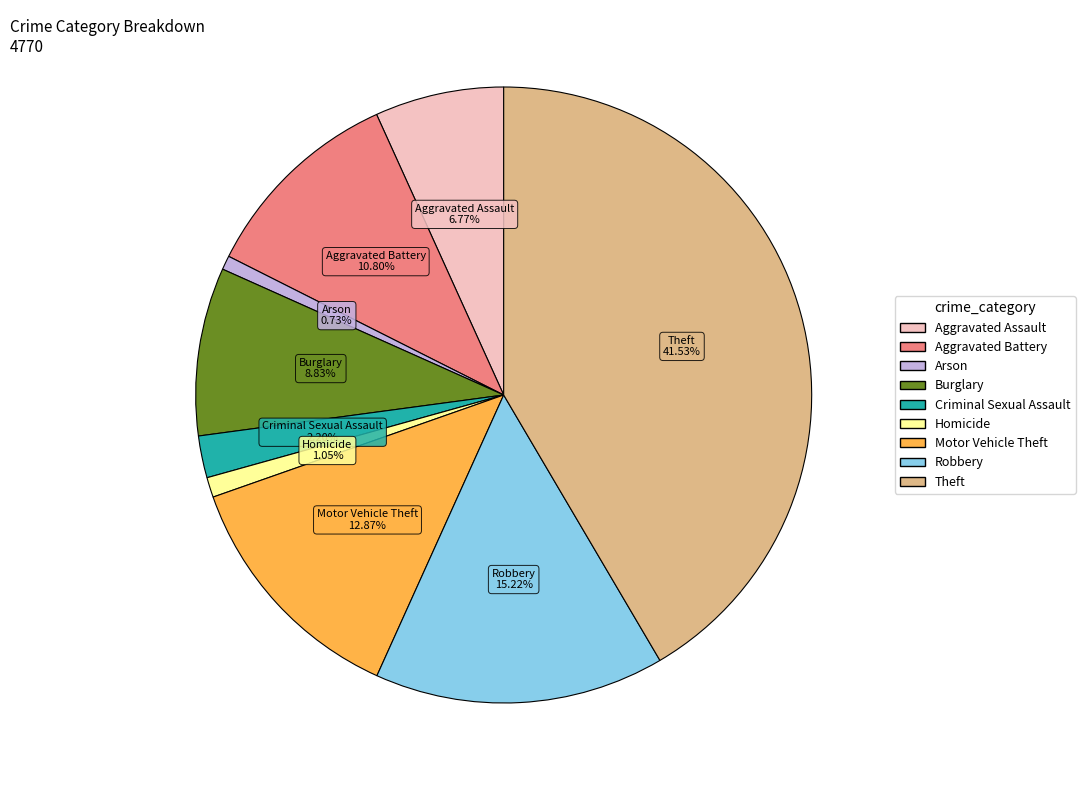

What is the largest slice in the pie chart?

Theft